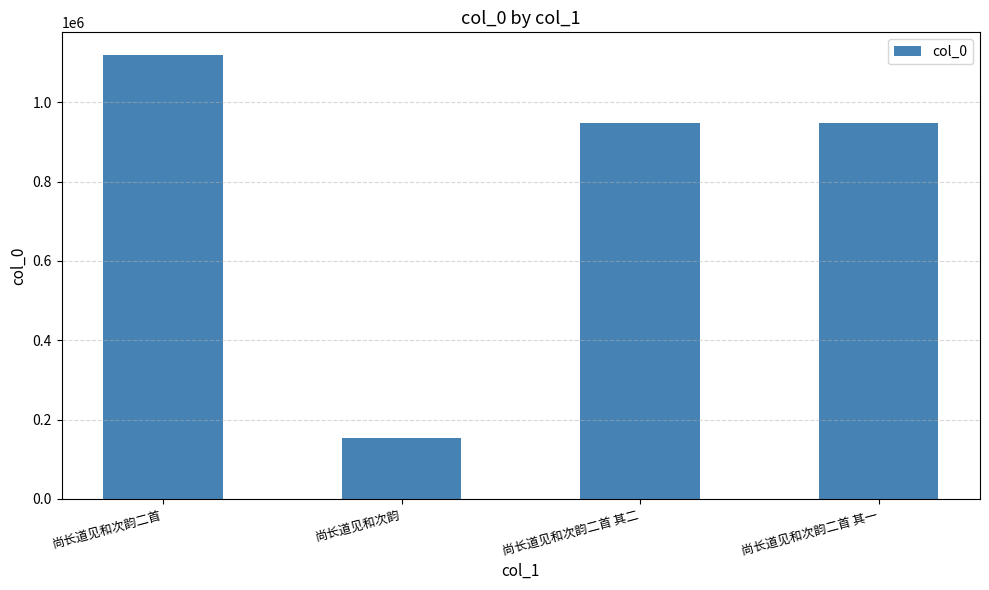

Where does the data first go above 948691?

尚长道见和次韵二首